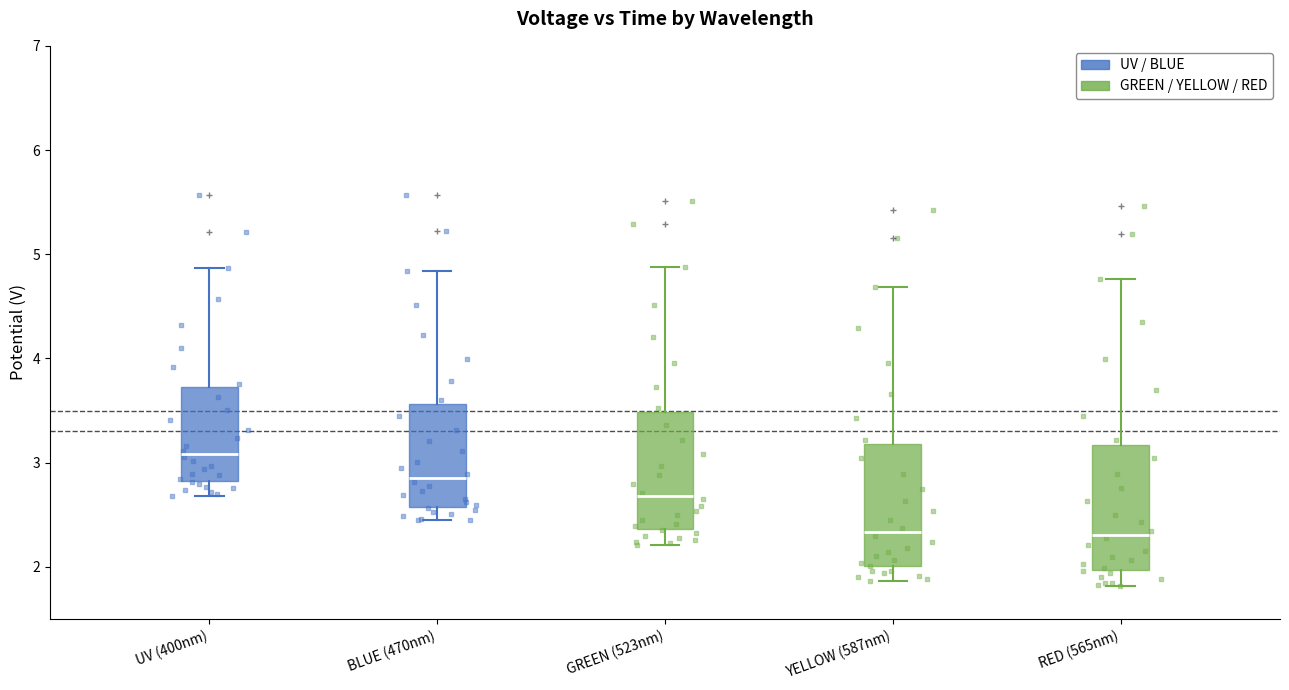

Reading left to right, transcribe this box plot: for each box, give where its median line is, the range the box spans, and where its two whiskers end, as read against the y-axis. The values are not printed on the chart, so give them approximately, as read against the axis.

UV (400nm): median 3.1, box 2.8 to 3.7, whiskers 2.7 to 4.9
BLUE (470nm): median 2.9, box 2.6 to 3.6, whiskers 2.4 to 4.8
GREEN (523nm): median 2.7, box 2.4 to 3.5, whiskers 2.2 to 4.9
YELLOW (587nm): median 2.3, box 2.0 to 3.2, whiskers 1.9 to 4.7
RED (565nm): median 2.3, box 2.0 to 3.2, whiskers 1.8 to 4.8